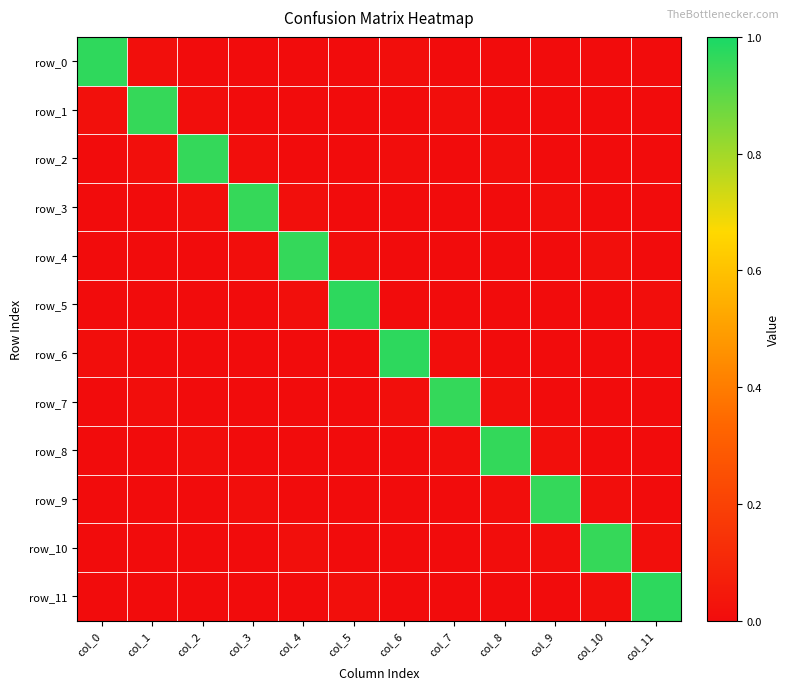

Reading right to left, transcribe all the data shown in this chart.

row_0: col_11=0.0	col_10=0.0	col_9=0.0	col_8=0.0	col_7=0.0	col_6=0.0	col_5=0.0	col_4=0.0	col_3=0.0	col_2=0.0	col_1=0.0	col_0=1.0
row_1: col_11=0.0	col_10=0.0	col_9=0.0	col_8=0.0	col_7=0.0	col_6=0.0	col_5=0.0	col_4=0.0	col_3=0.0	col_2=0.0	col_1=1.0	col_0=0.0
row_2: col_11=0.0	col_10=0.0	col_9=0.0	col_8=0.0	col_7=0.0	col_6=0.0	col_5=0.0	col_4=0.0	col_3=0.0	col_2=1.0	col_1=0.0	col_0=0.0
row_3: col_11=0.0	col_10=0.0	col_9=0.0	col_8=0.0	col_7=0.0	col_6=0.0	col_5=0.0	col_4=0.0	col_3=1.0	col_2=0.0	col_1=0.0	col_0=0.0
row_4: col_11=0.0	col_10=0.0	col_9=0.0	col_8=0.0	col_7=0.0	col_6=0.0	col_5=0.0	col_4=1.0	col_3=0.0	col_2=0.0	col_1=0.0	col_0=0.0
row_5: col_11=0.0	col_10=0.0	col_9=0.0	col_8=0.0	col_7=0.0	col_6=0.0	col_5=1.0	col_4=0.0	col_3=0.0	col_2=0.0	col_1=0.0	col_0=0.0
row_6: col_11=0.0	col_10=0.0	col_9=0.0	col_8=0.0	col_7=0.0	col_6=1.0	col_5=0.0	col_4=0.0	col_3=0.0	col_2=0.0	col_1=0.0	col_0=0.0
row_7: col_11=0.0	col_10=0.0	col_9=0.0	col_8=0.0	col_7=1.0	col_6=0.0	col_5=0.0	col_4=0.0	col_3=0.0	col_2=0.0	col_1=0.0	col_0=0.0
row_8: col_11=0.0	col_10=0.0	col_9=0.0	col_8=1.0	col_7=0.0	col_6=0.0	col_5=0.0	col_4=0.0	col_3=0.0	col_2=0.0	col_1=0.0	col_0=0.0
row_9: col_11=0.0	col_10=0.0	col_9=1.0	col_8=0.0	col_7=0.0	col_6=0.0	col_5=0.0	col_4=0.0	col_3=0.0	col_2=0.0	col_1=0.0	col_0=0.0
row_10: col_11=0.0	col_10=1.0	col_9=0.0	col_8=0.0	col_7=0.0	col_6=0.0	col_5=0.0	col_4=0.0	col_3=0.0	col_2=0.0	col_1=0.0	col_0=0.0
row_11: col_11=1.0	col_10=0.0	col_9=0.0	col_8=0.0	col_7=0.0	col_6=0.0	col_5=0.0	col_4=0.0	col_3=0.0	col_2=0.0	col_1=0.0	col_0=0.0